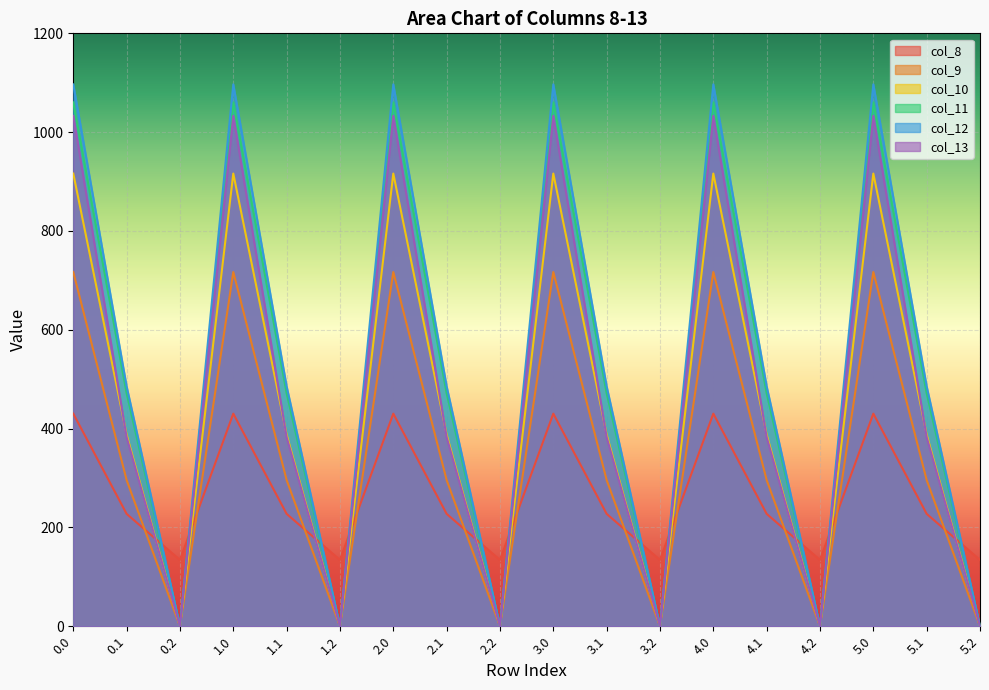

What is the sum of all col_9 values?

6076.5